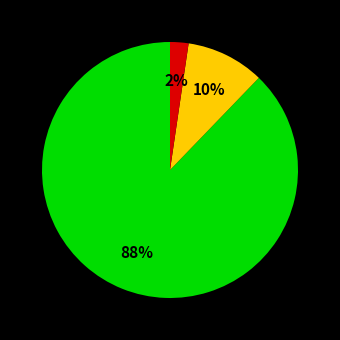

To the nearest percent, what is the average slice percentage?

33%